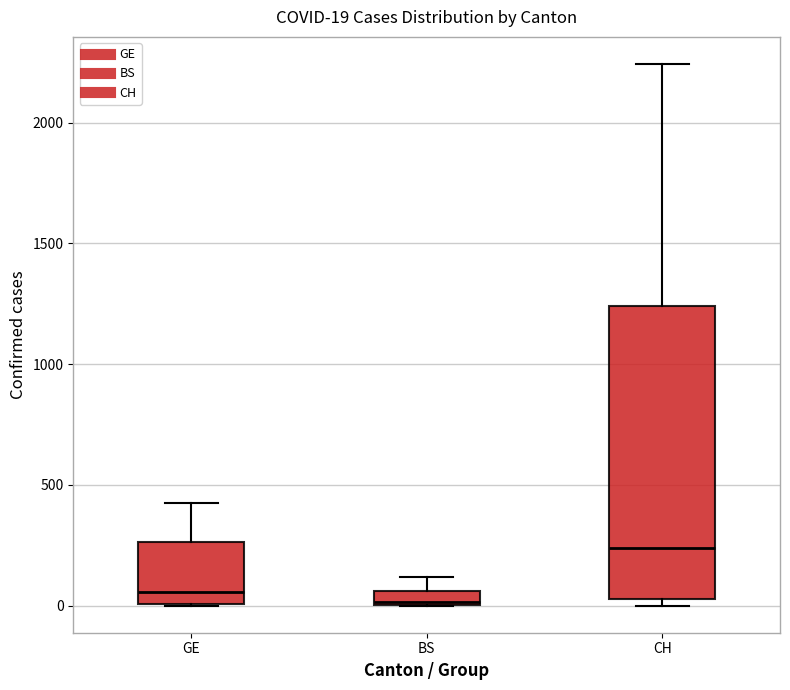

Comparing the boxes themselves (not the whiskers), which one is the tallest?

CH